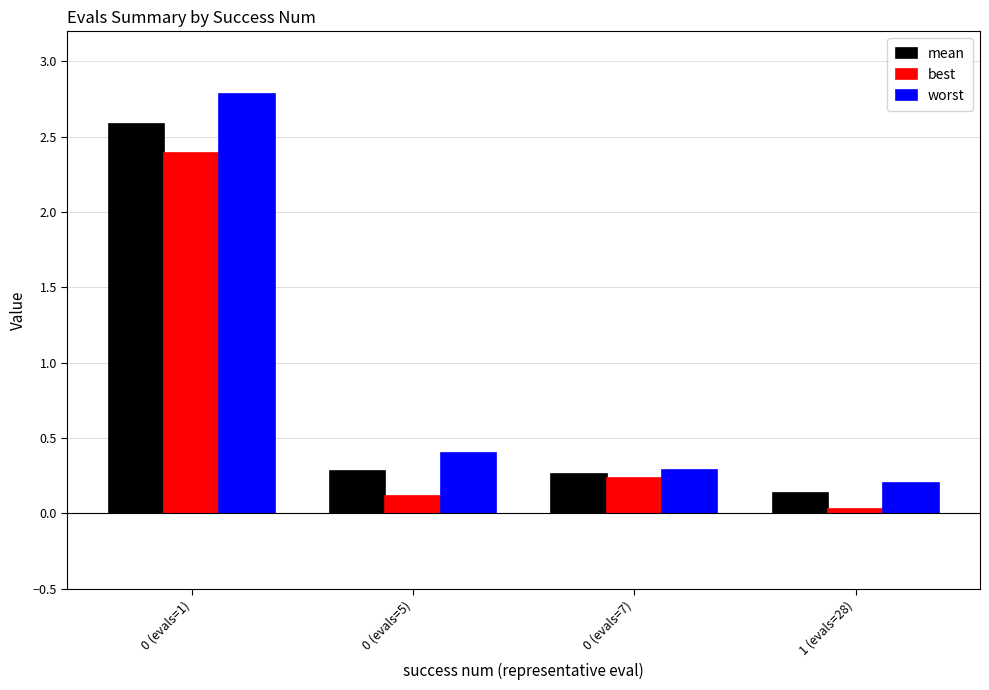

Which series has the largest range (max minus min)?

worst